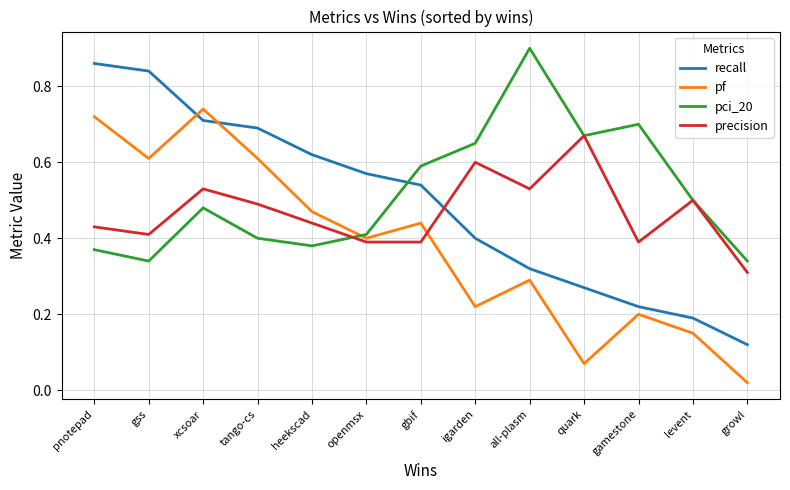

At which label does precision reach its minimum?

growl